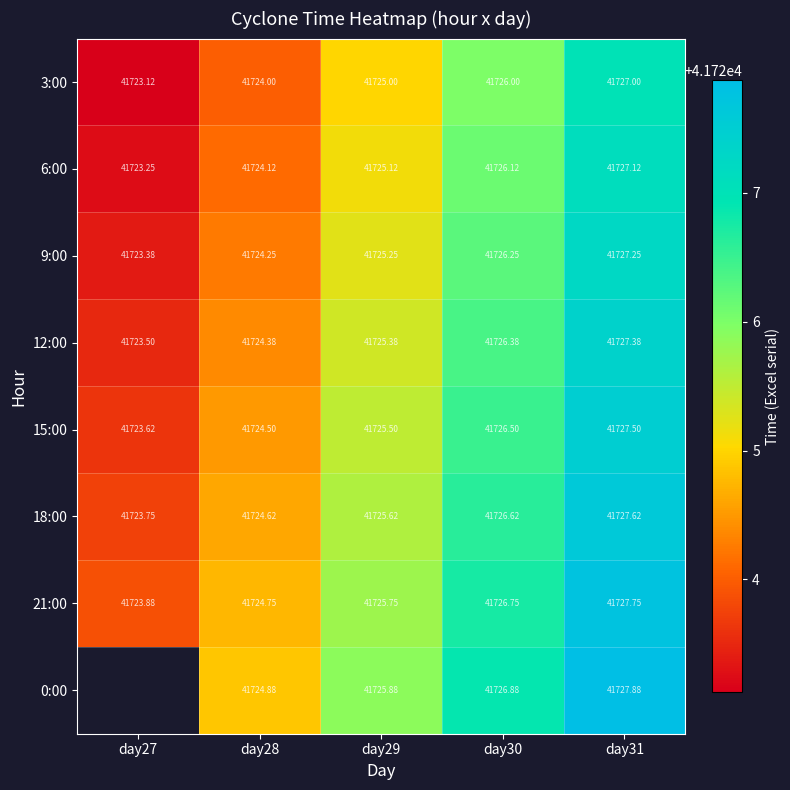

What is the difference between the second highest and second lowest values in the 3:00 series?

2.0